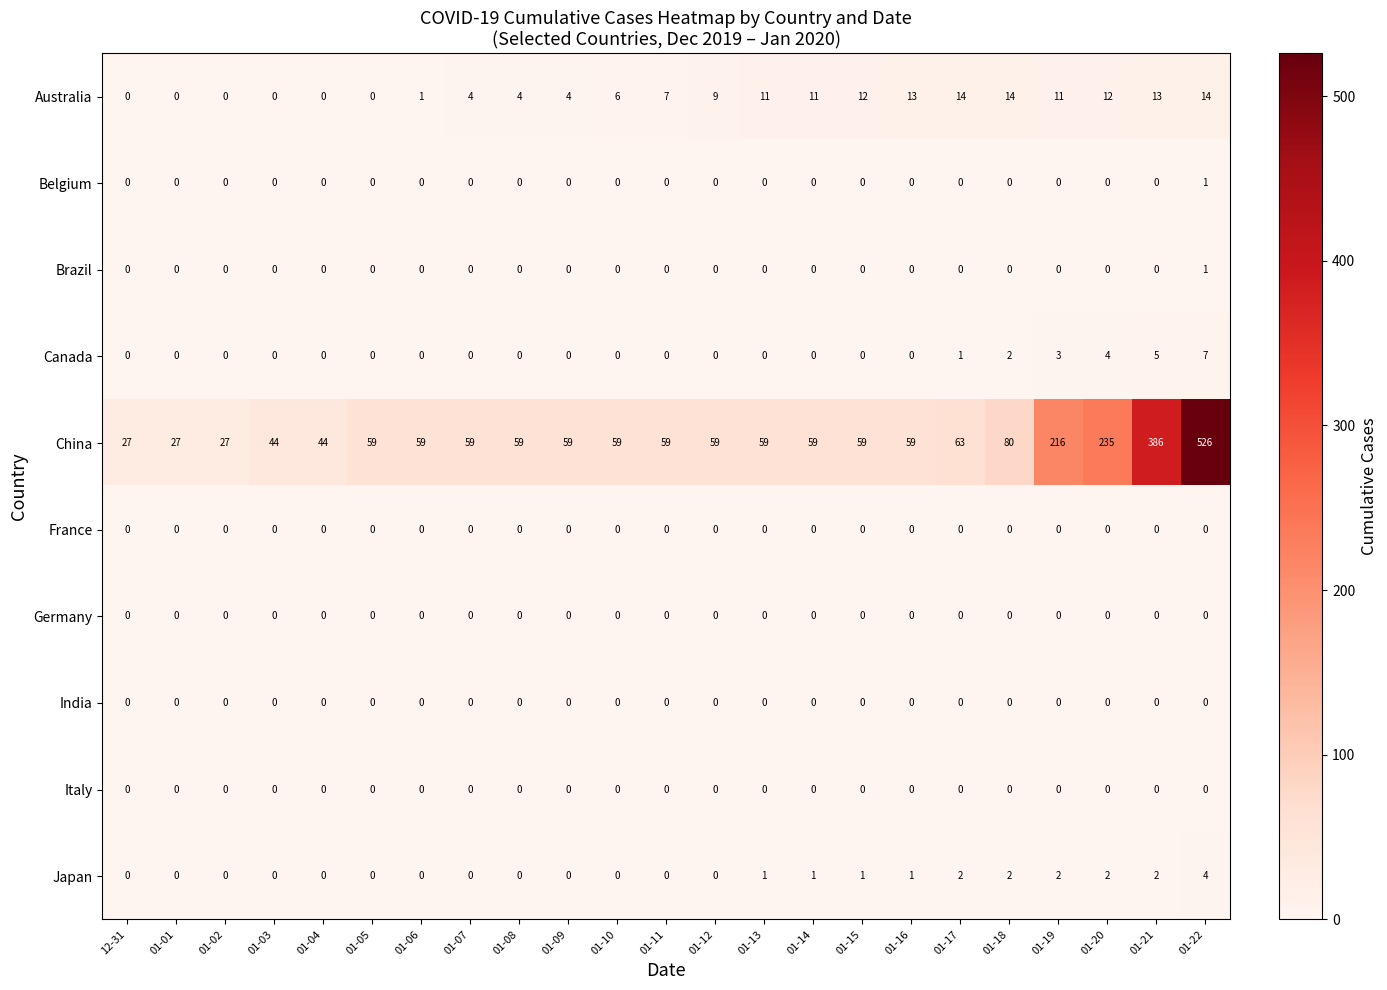

What is the difference between the maximum and minimum values in the Japan series?

4